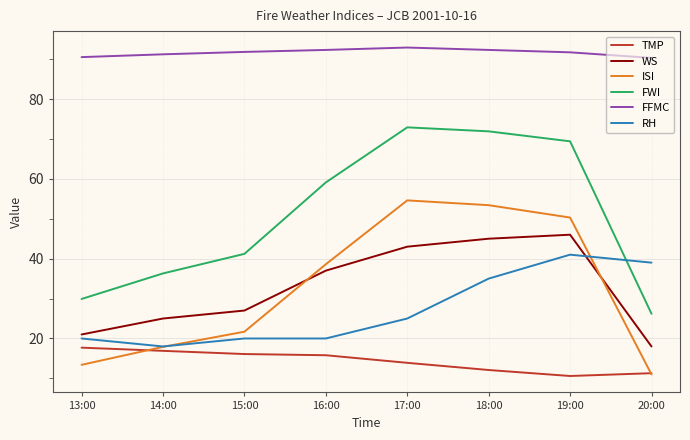

Is the value of FWI at 15:00 greater than the value of ISI at 17:00?

No